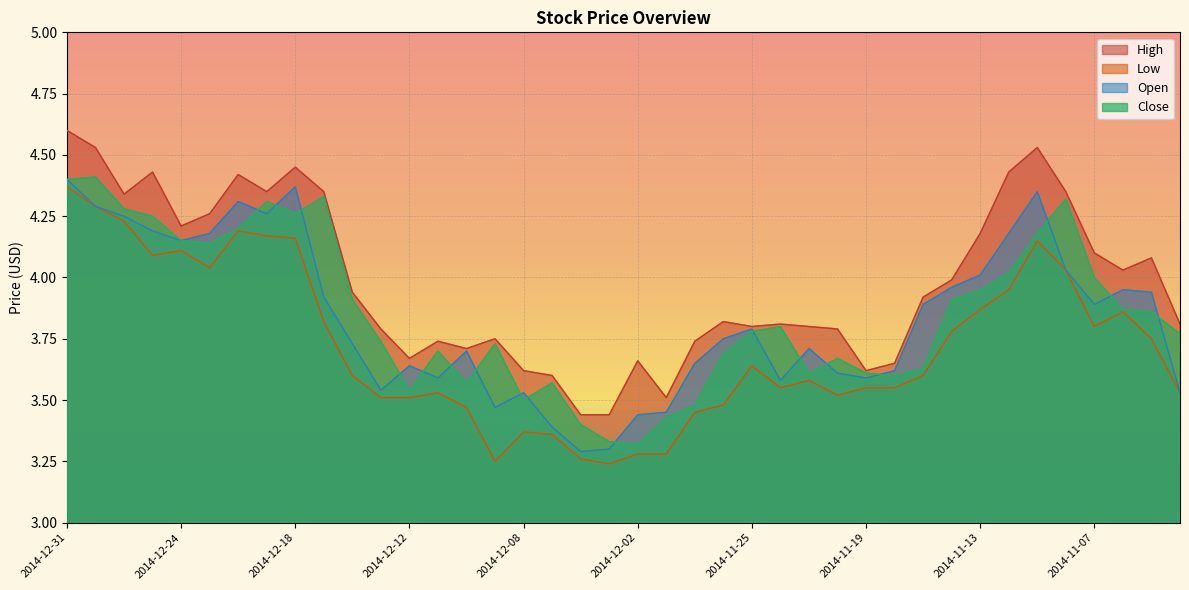

What are all the series names shown in the legend?

High, Low, Open, Close